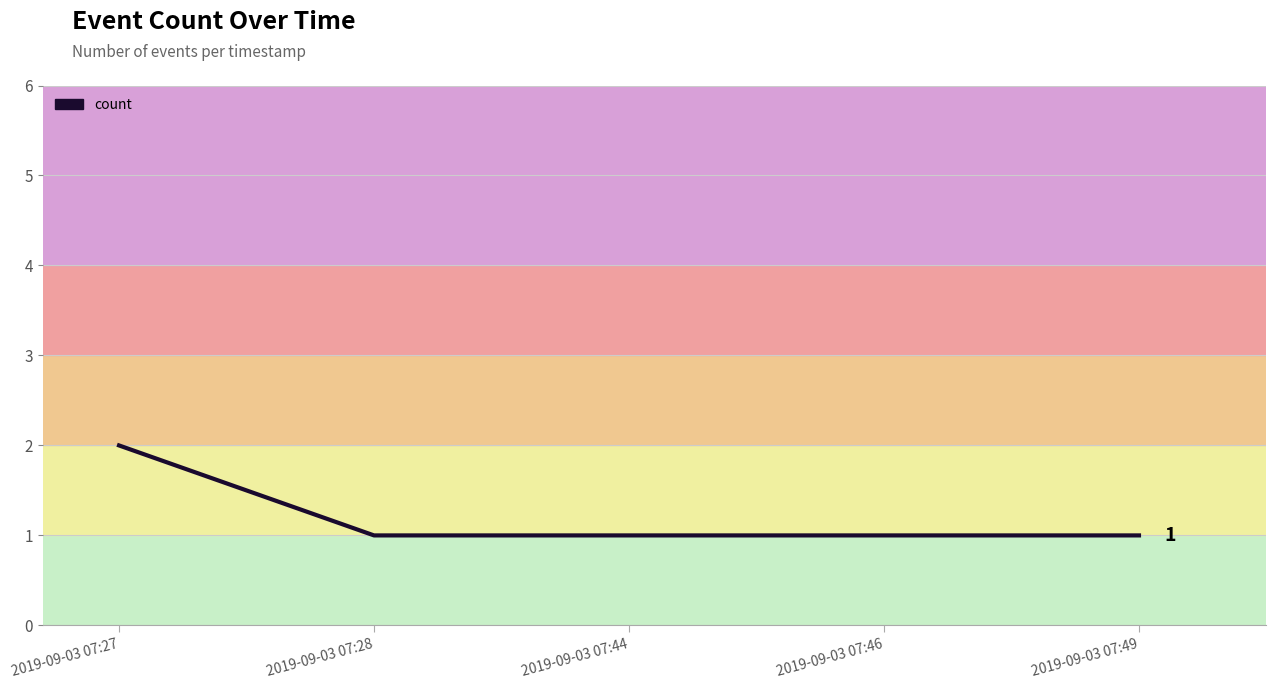

Read the value at 2019-09-03 07:46.

1